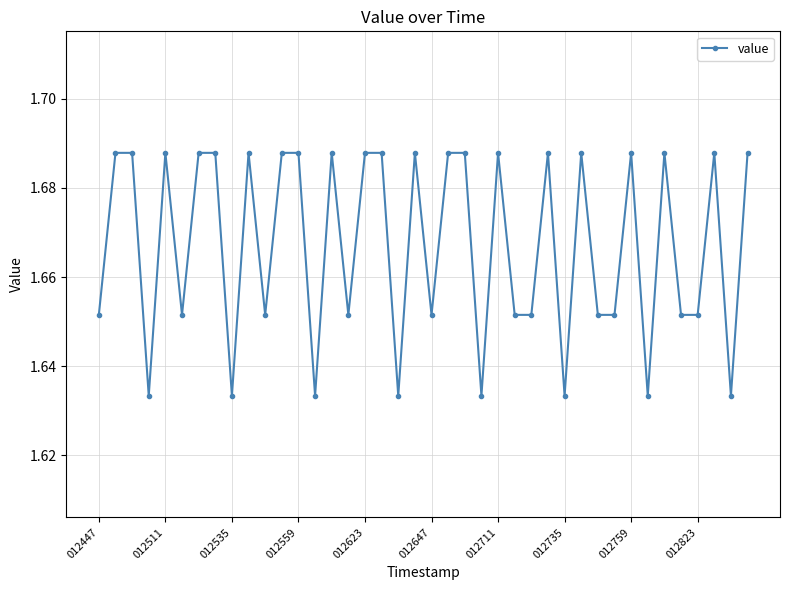

How many values are between 1 and 2?

40